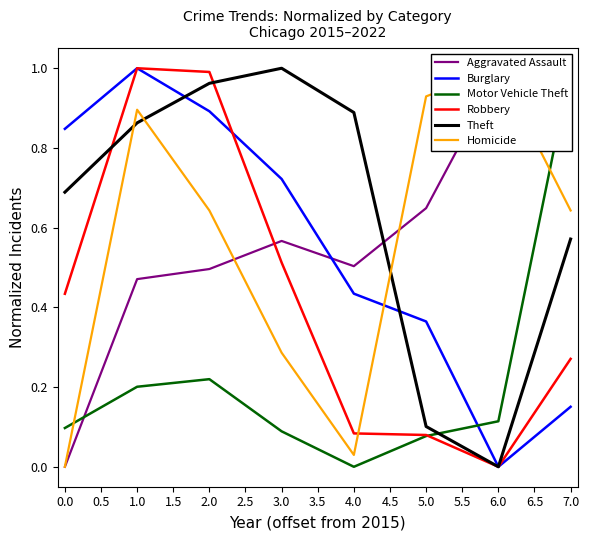

List the labels in order of Burglary value, largest first.

1.0, 2.0, 0.0, 3.0, 4.0, 5.0, 7.0, 6.0